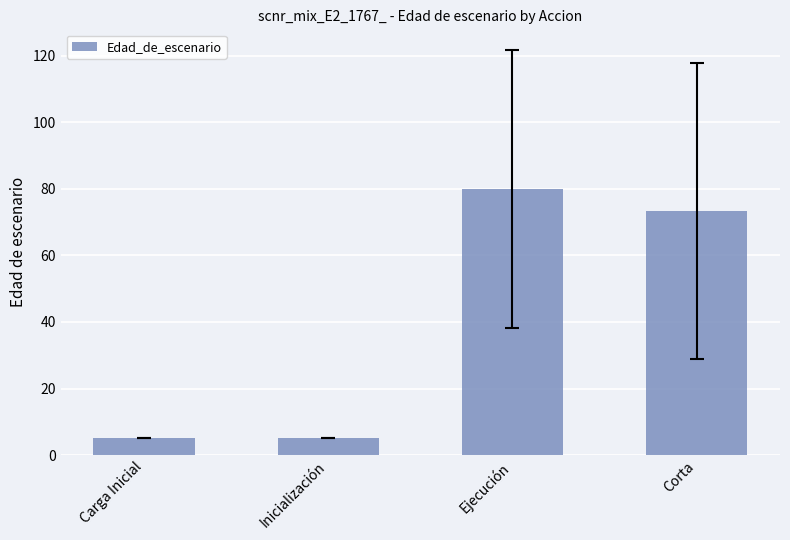

What is the value of the 4th bar from the left?

73.3